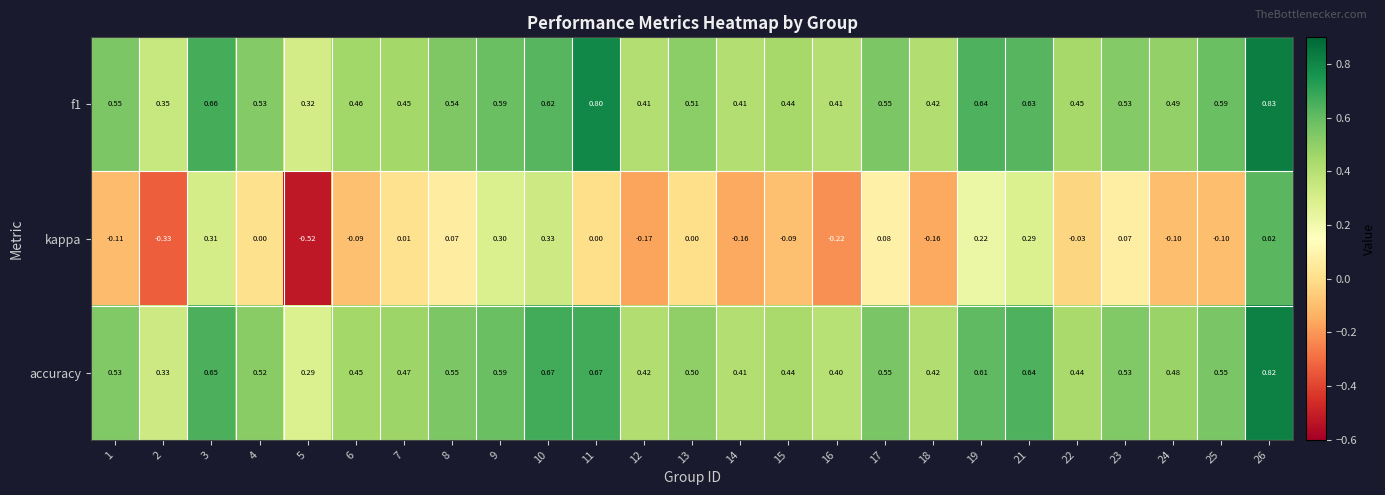

List the series in order of their peak value, highest first.

f1, accuracy, kappa